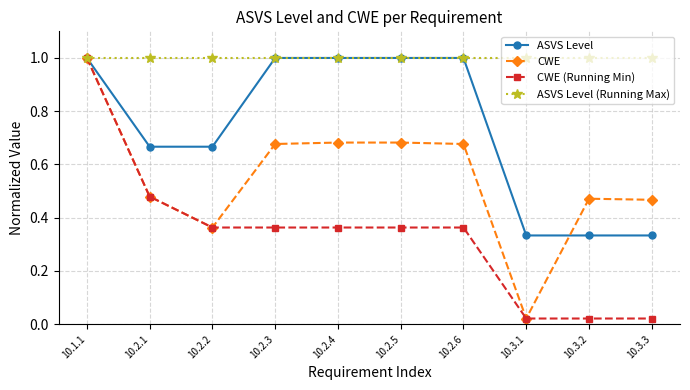

What is the sum of all ASVS Level (Running Max) values?

10.0